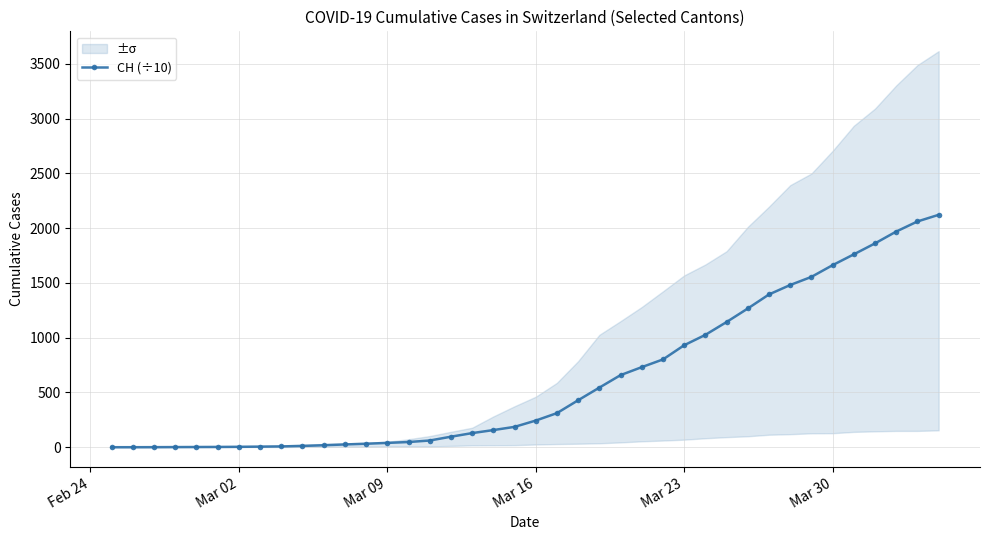

What is the maximum value for CH (÷10)?

2121.1